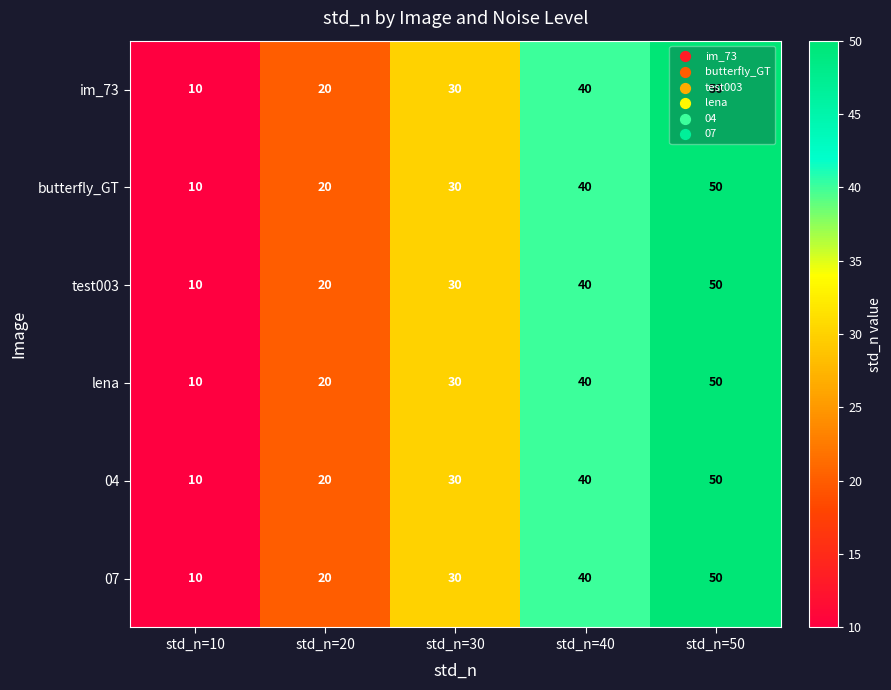

What is the sum of the lena values at std_n=20 and std_n=30?

50